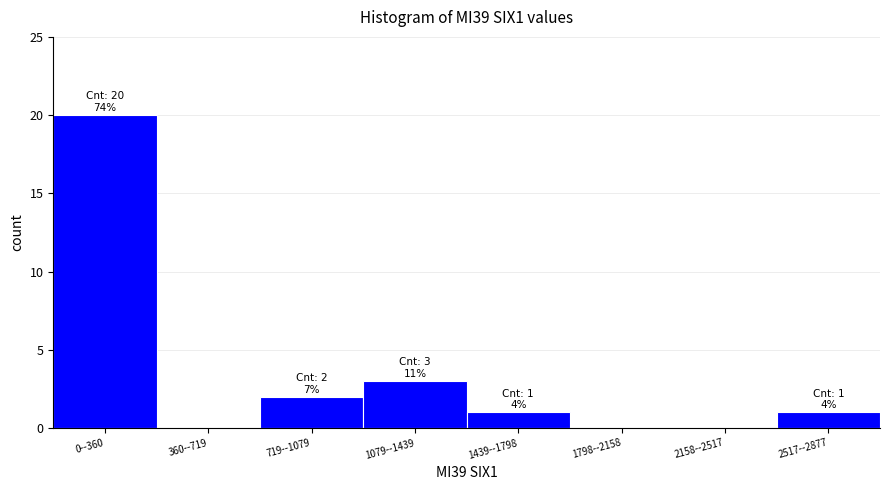

Reading right to left, extract all data points from this chart.

2517--2877=1	2158--2517=0	1798--2158=0	1439--1798=1	1079--1439=3	719--1079=2	360--719=0	0--360=20